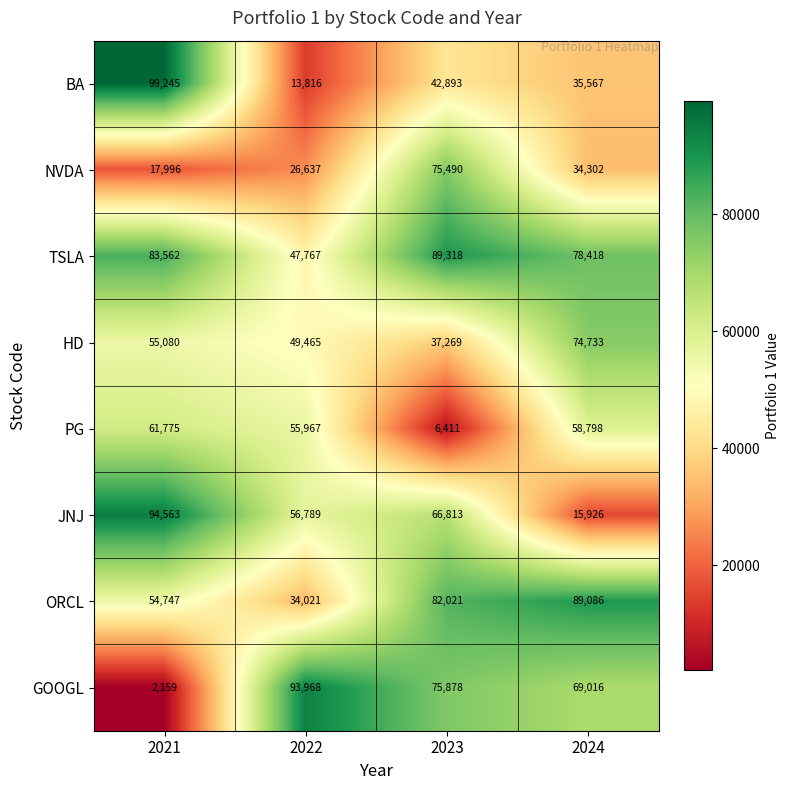

What is the difference between the HD values at 2024 and 2022?

25268